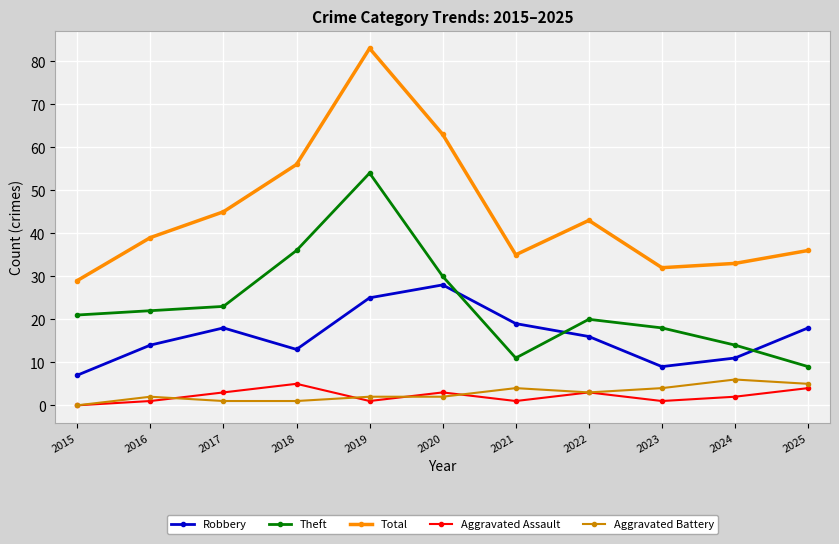

What is the sum of the Aggravated Battery values at 2019 and 2015?

2